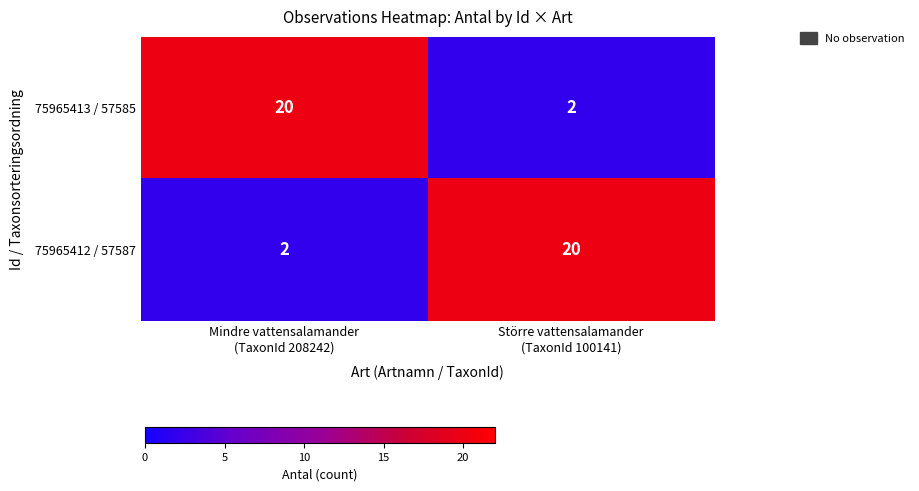

What is the highest value of the 75965413 / 57585 series?

20